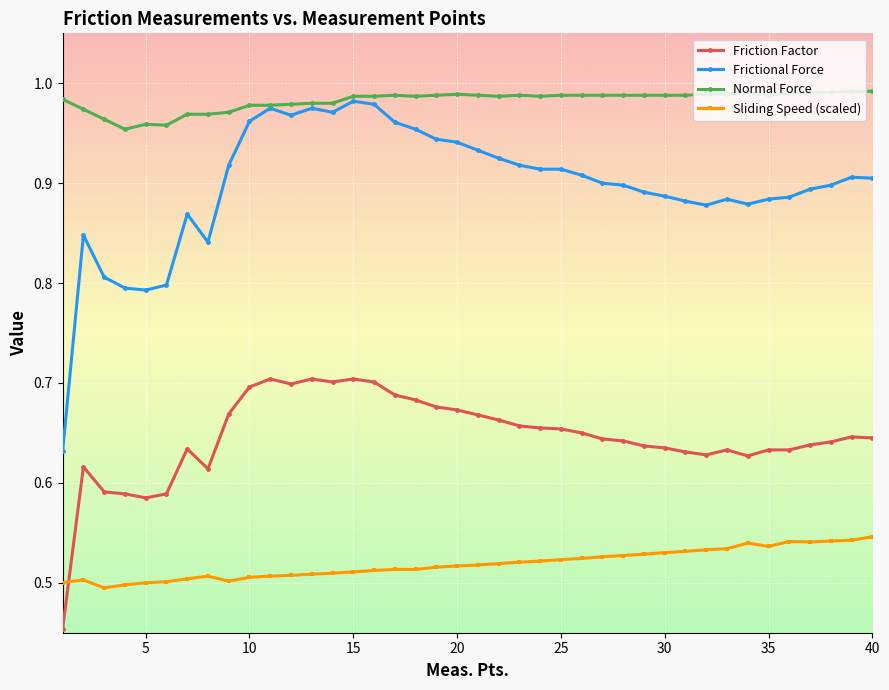

True or false: Frictional Force has more than 2 interior local peaks.

True